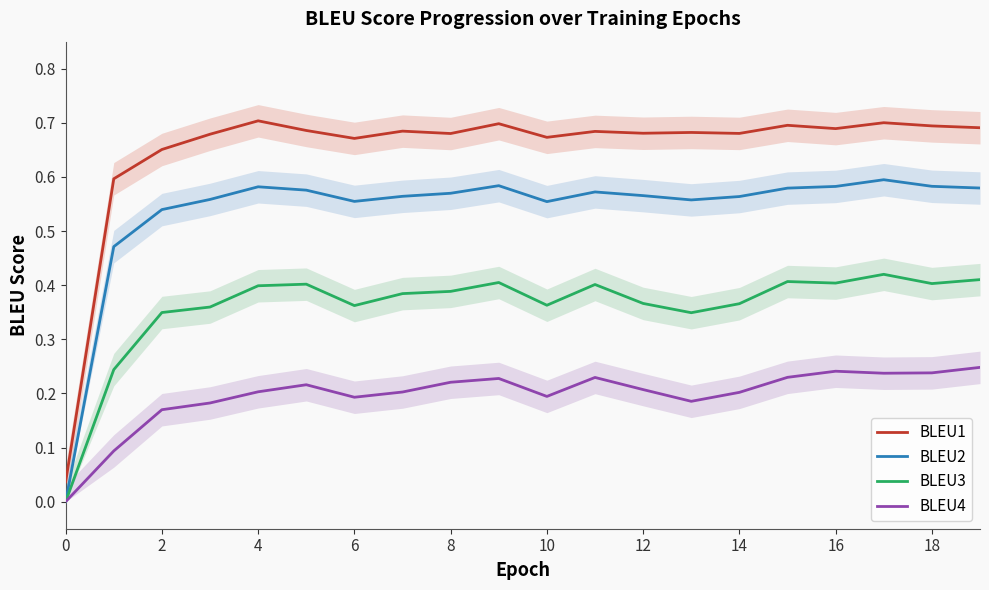

True or false: BLEU1 and BLEU3 intersect in this chart.

False